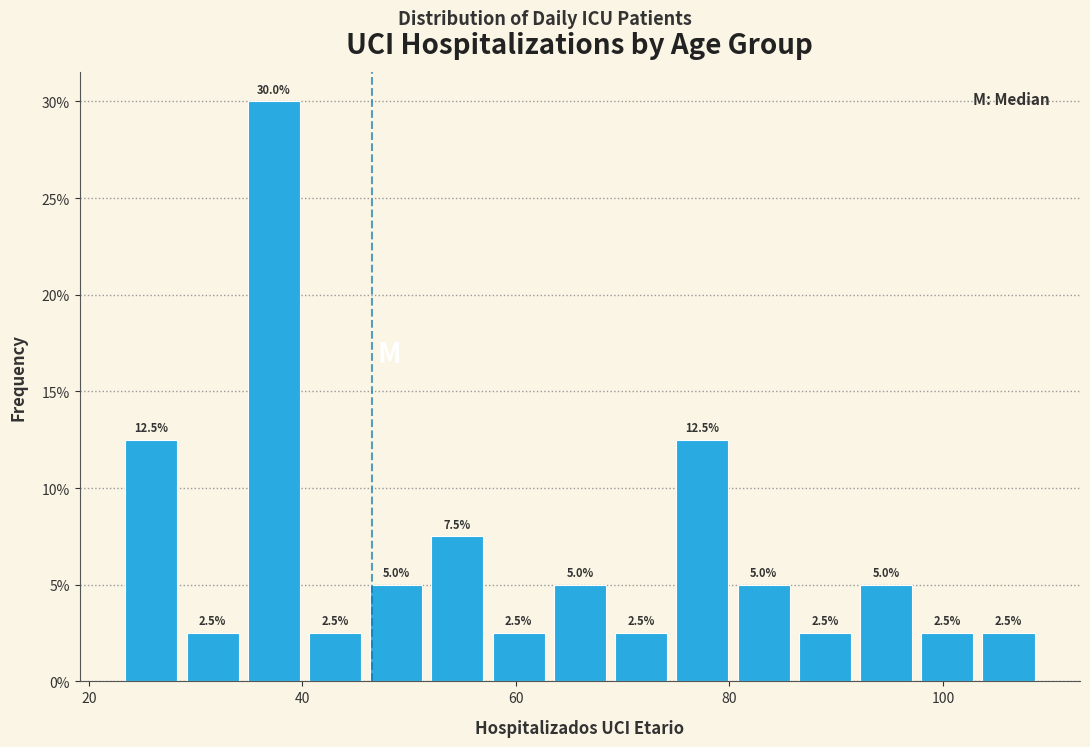

Around what value on the x-axis is the tallest bar? Give the approximate position of its centre, as read against the axis.

38